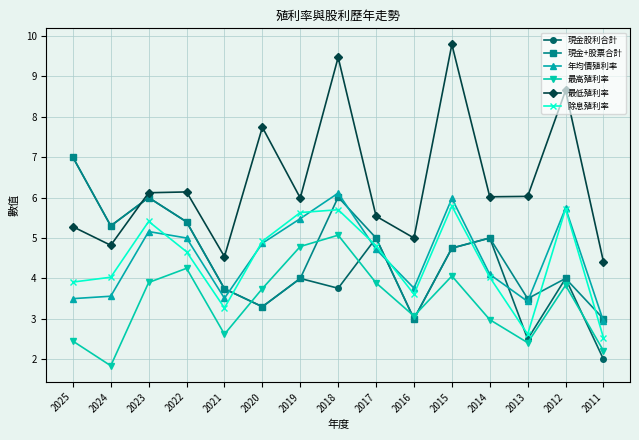

What is the value of the 年均價殖利率 point at the 8th from the left?

6.1